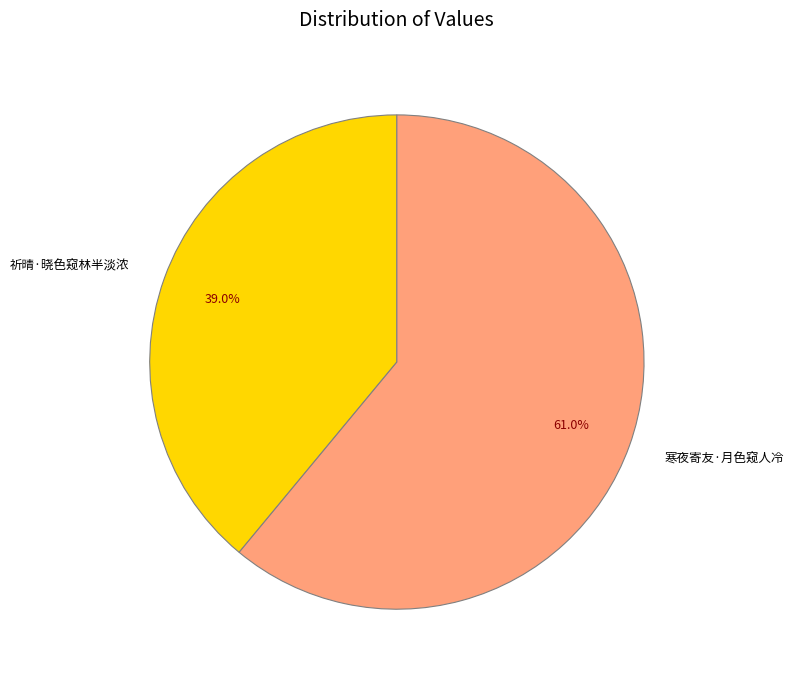

Count the number of slices in the pie.

2